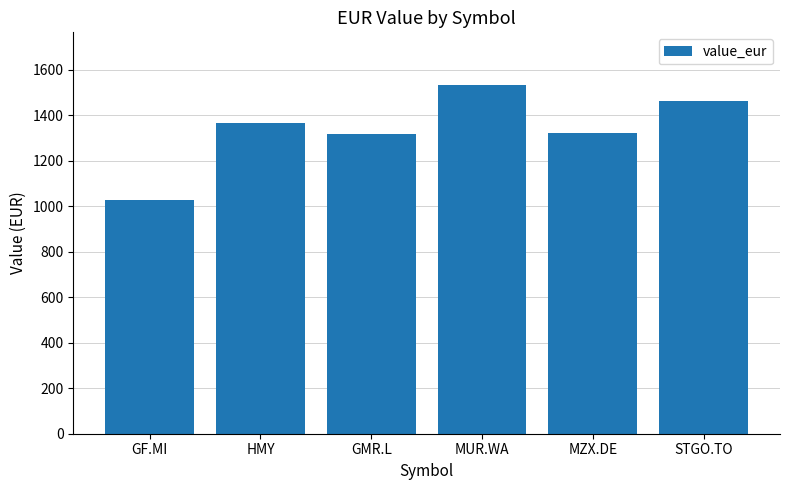

Count the number of categories in the chart.

6